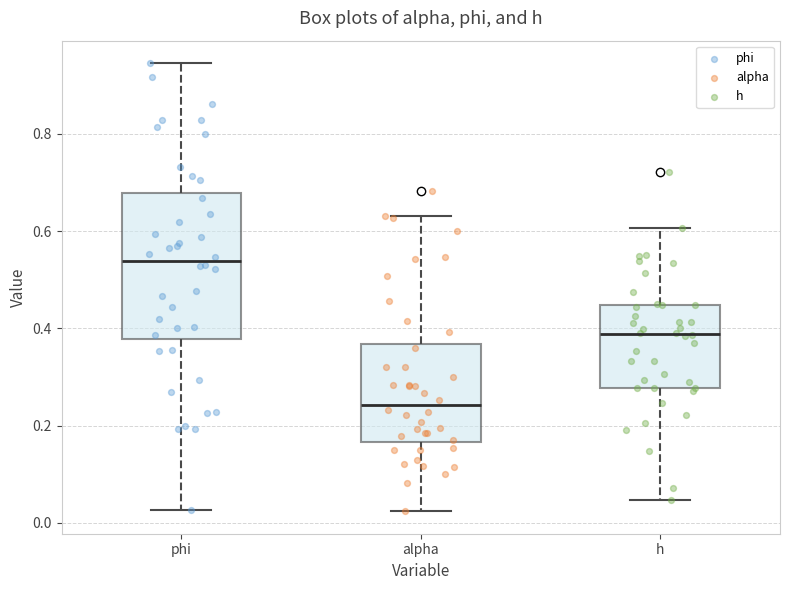

Which box has the highest median line?

phi